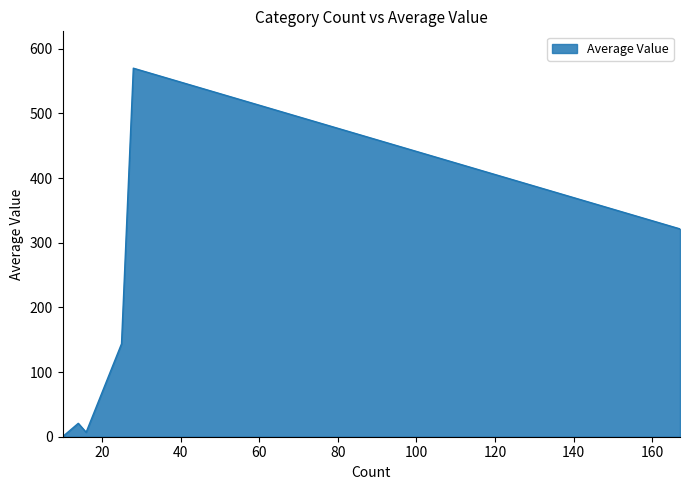

How many values exceed 143?

3